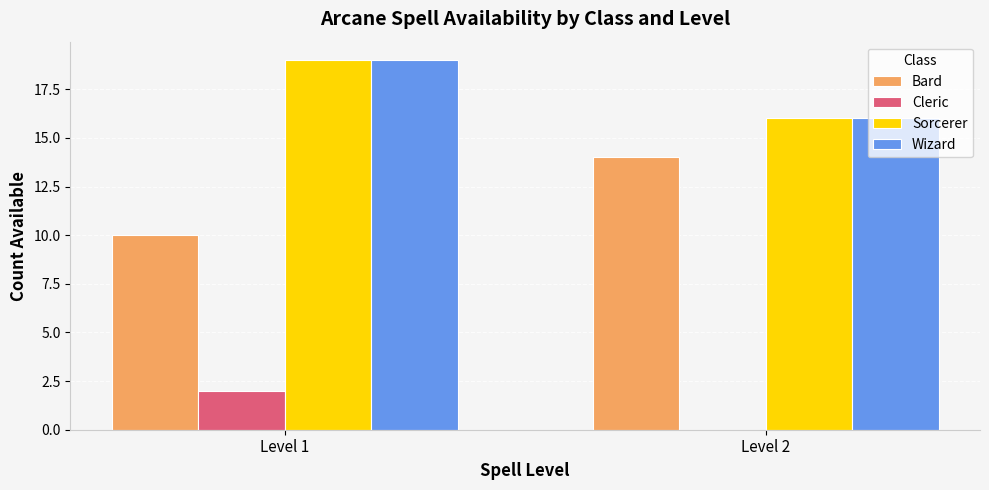

How many categories are shown in the chart?

2